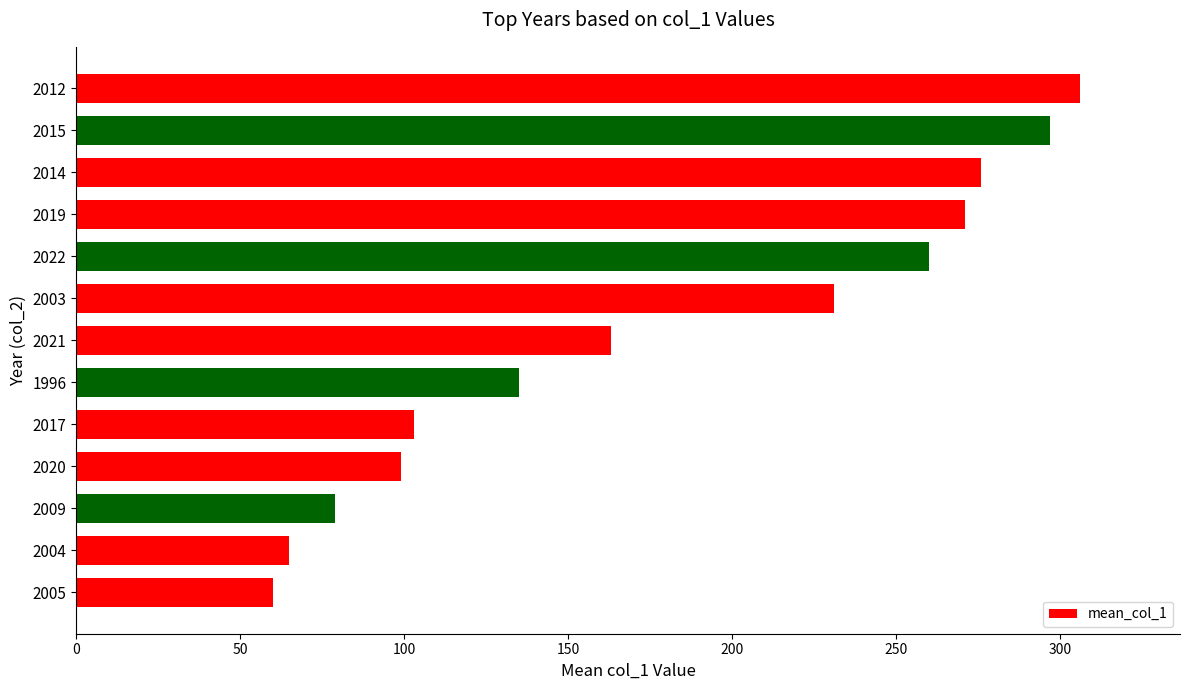

What is the value of the 9th bar from the top?

103